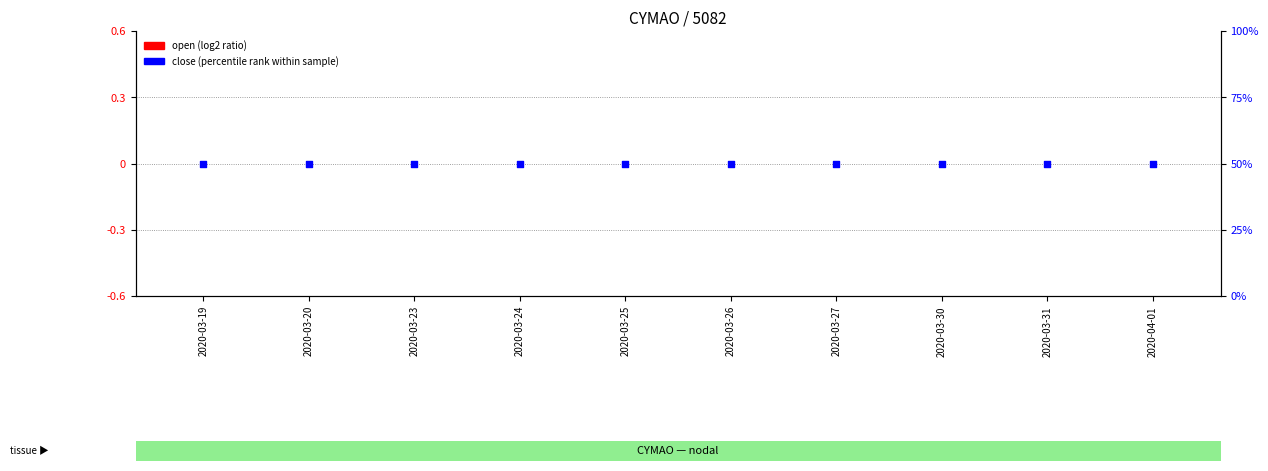

What is the total value across all series at 2020-03-27?

50.0